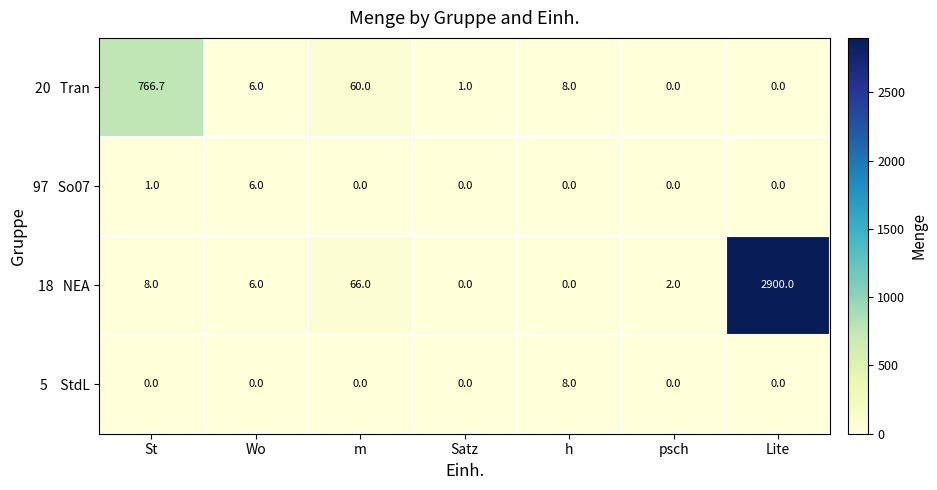

How many series are shown in this chart?

4